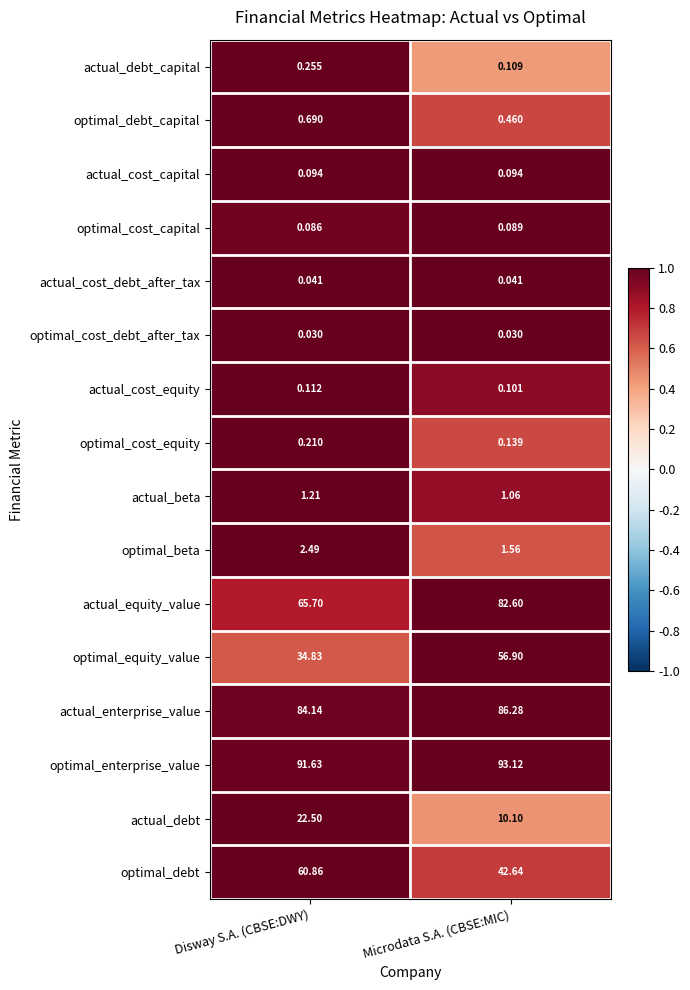

List the series in order of their peak value, highest first.

optimal_enterprise_value, actual_enterprise_value, actual_equity_value, optimal_debt, optimal_equity_value, actual_debt, optimal_beta, actual_beta, optimal_debt_capital, actual_debt_capital, optimal_cost_equity, actual_cost_equity, actual_cost_capital, optimal_cost_capital, actual_cost_debt_after_tax, optimal_cost_debt_after_tax